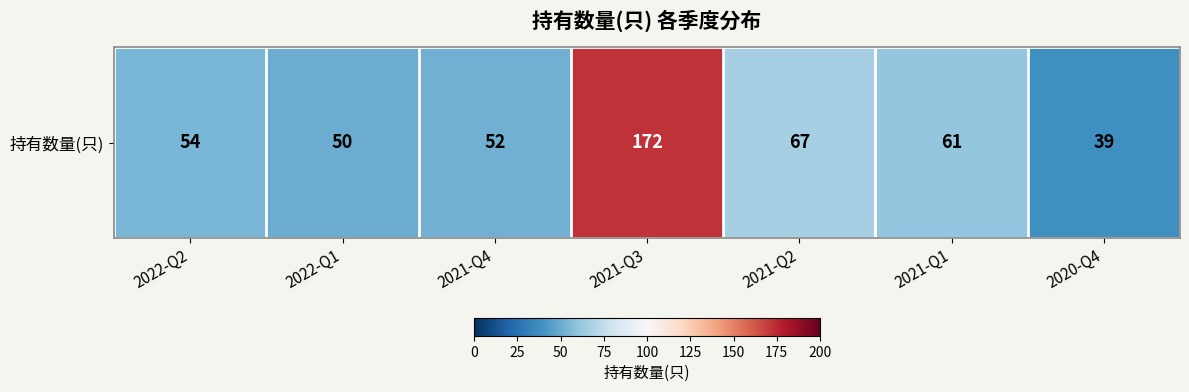

List the labels in order of value, smallest first.

2020-Q4, 2022-Q1, 2021-Q4, 2022-Q2, 2021-Q1, 2021-Q2, 2021-Q3